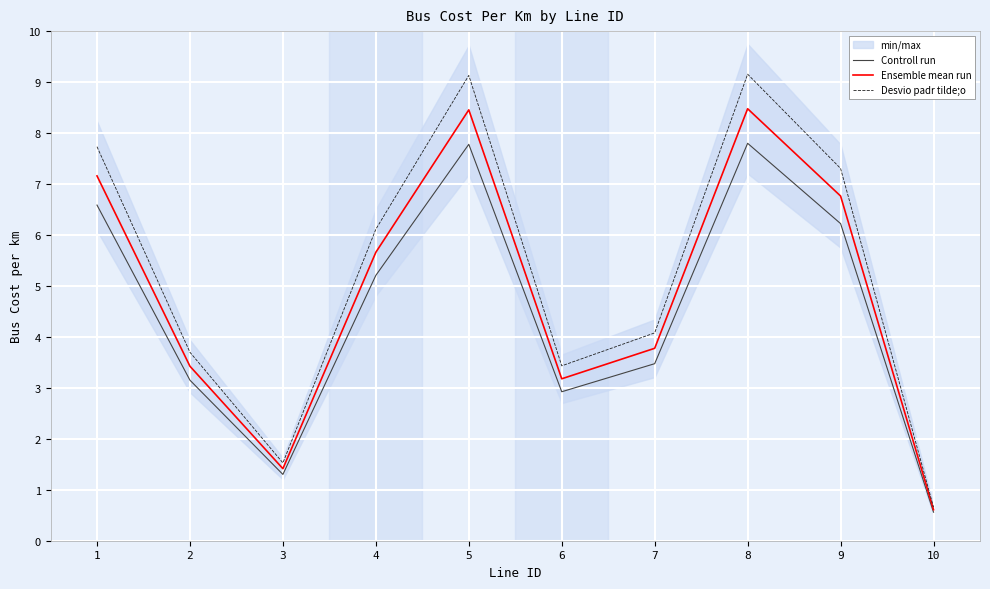

At which label does Controll run reach its minimum?

10